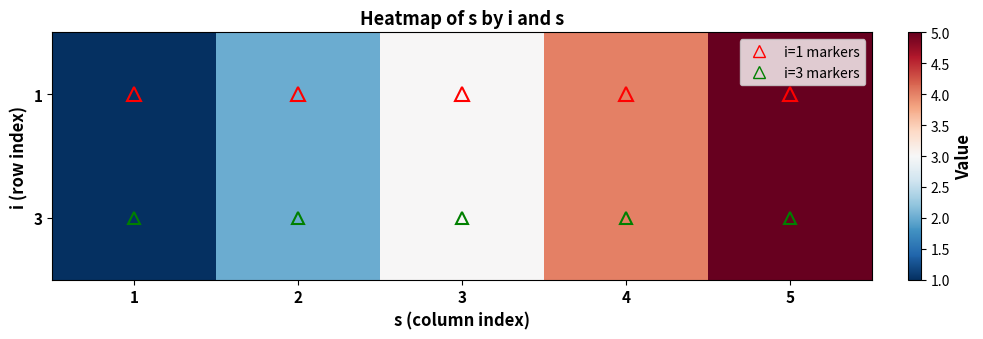

Reading left to right, what are all the values shown in this chart?

1: 1=1	2=2	3=3	4=4	5=5
3: 1=1	2=2	3=3	4=4	5=5